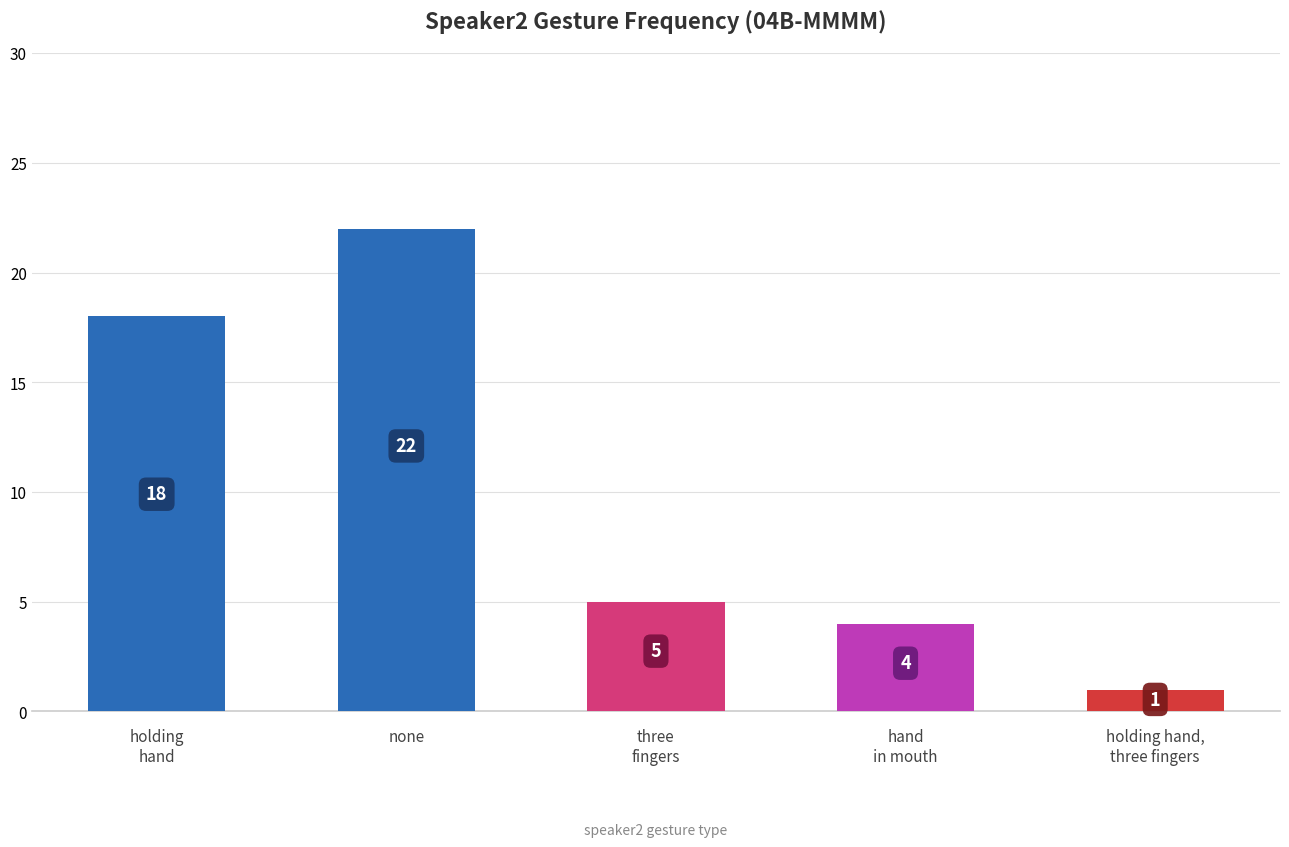

What is the change in value from holding
hand to none?

+4